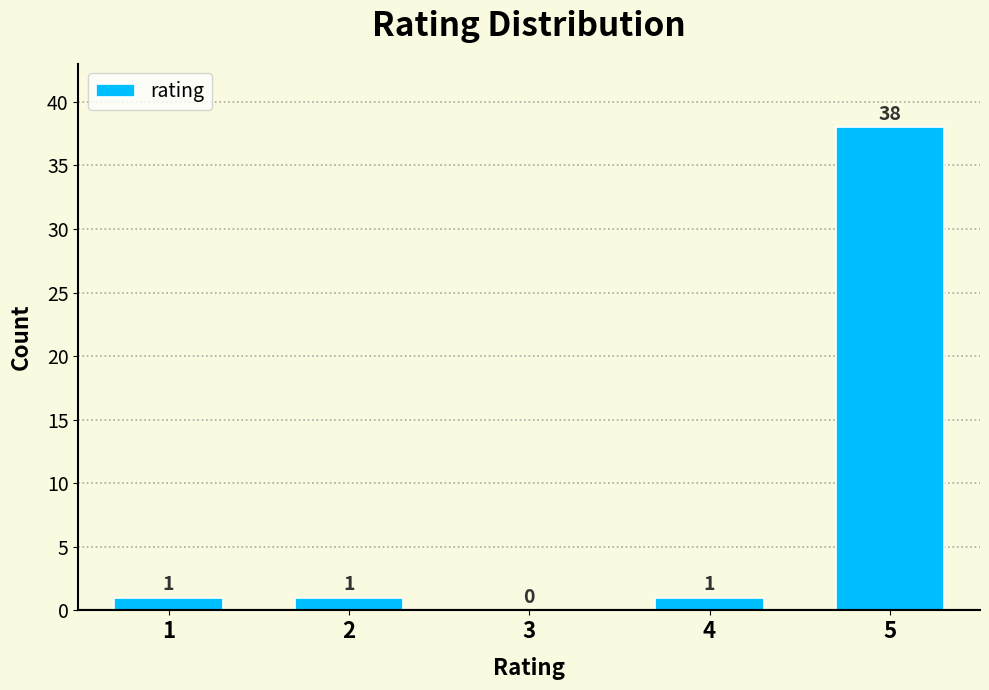

Reading left to right, list all the values displayed in this chart.

1=1	2=1	3=0	4=1	5=38